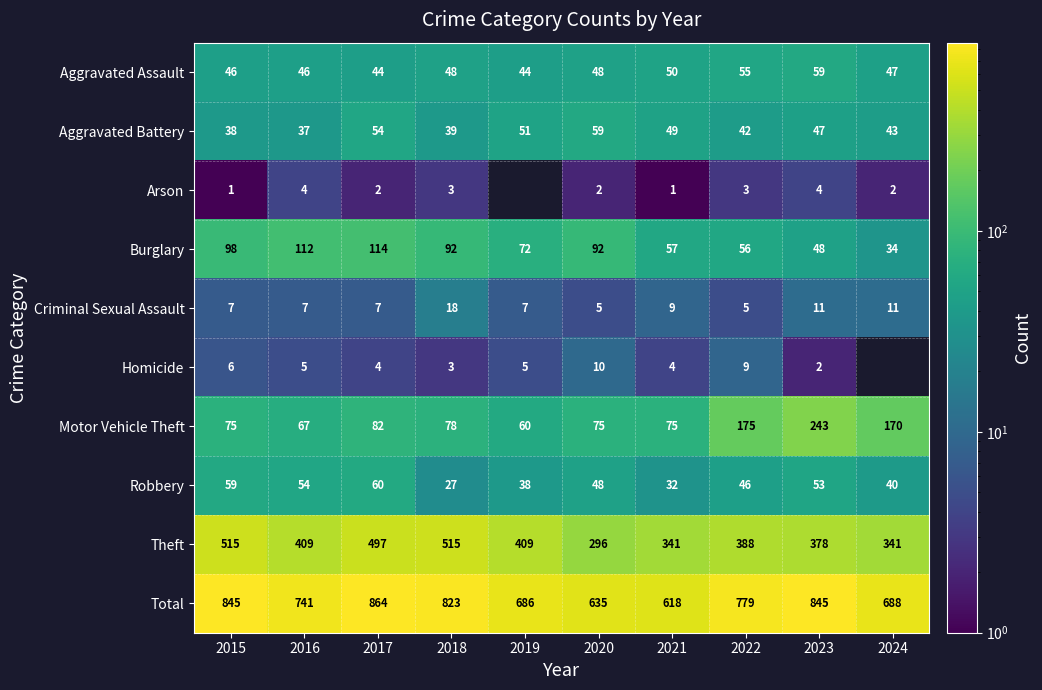

Is it true that Homicide equals 7.2 at 2016?

False